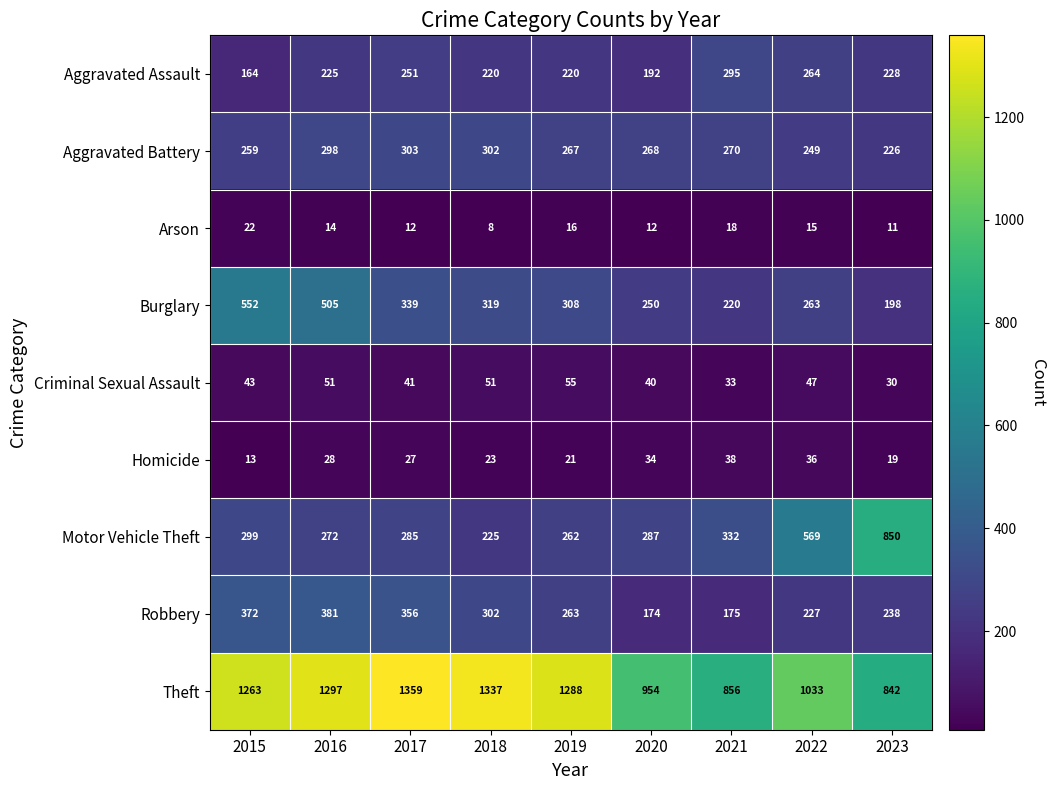

What is the spread (max minus min) of values at 2016?

1283